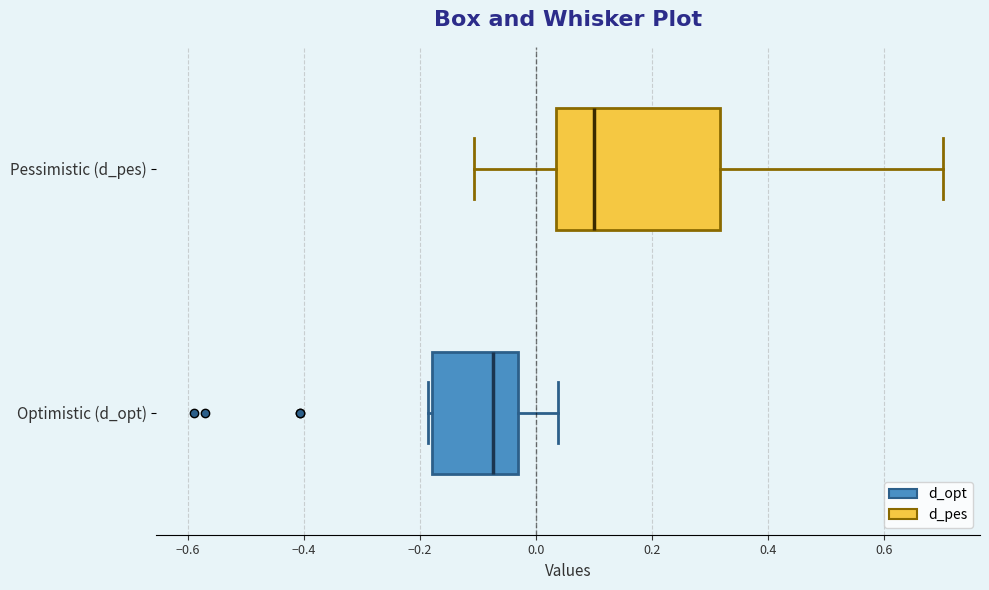

Which box has the furthest to the right median line?

Pessimistic (d_pes)